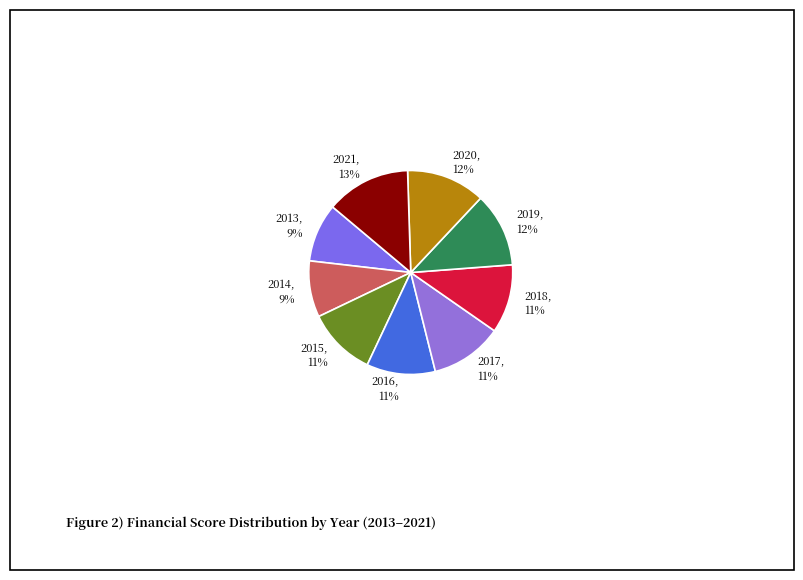

Approximately how many times larger is the value at 2019 compared to 2013?

1.3